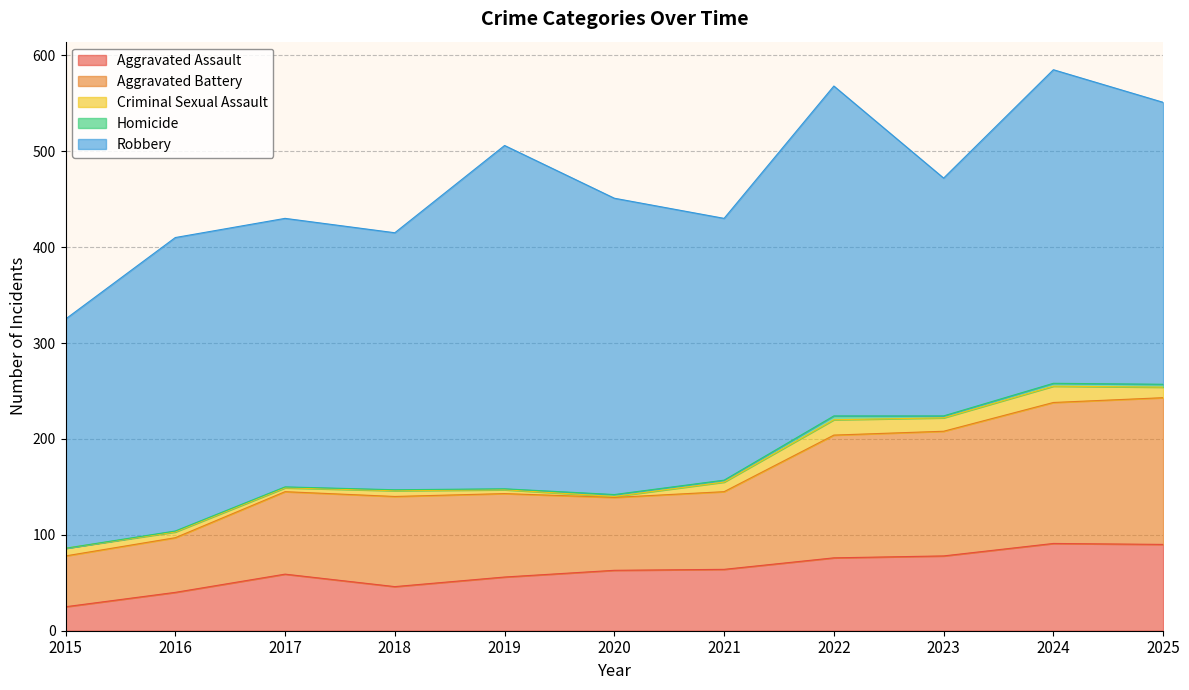

At which category is the sum across all series the highest?

2024